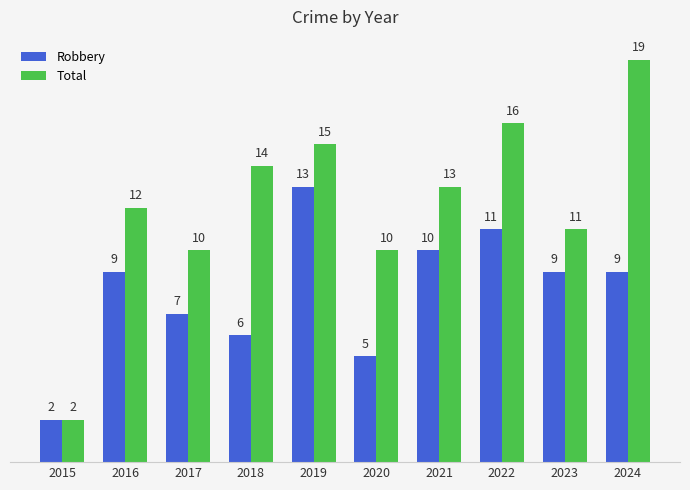

The Total series shows 11 at 2023. True or false?

True